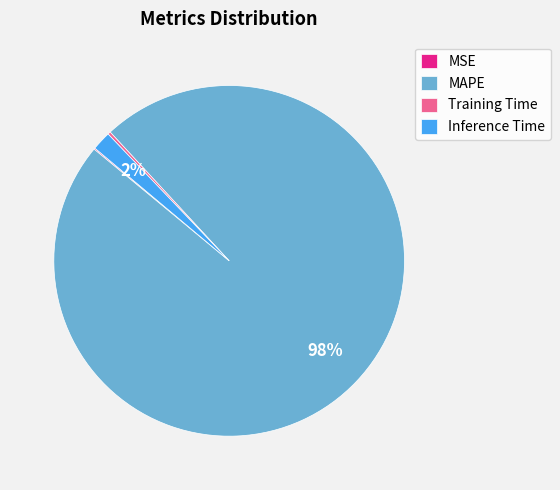

Does MAPE represent more than half of the total?

Yes